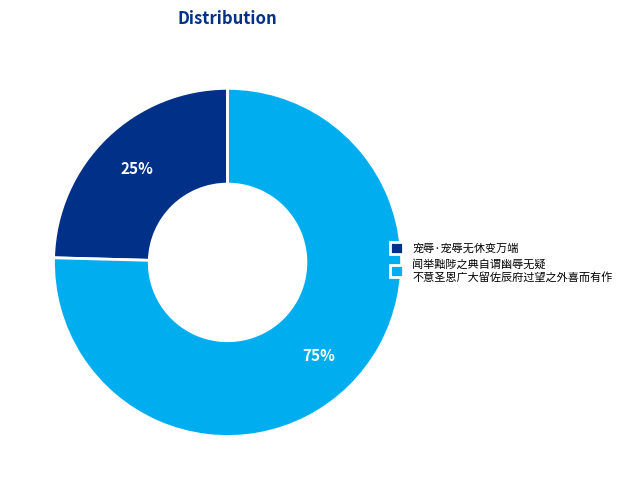

Is there a majority slice in this chart?

Yes